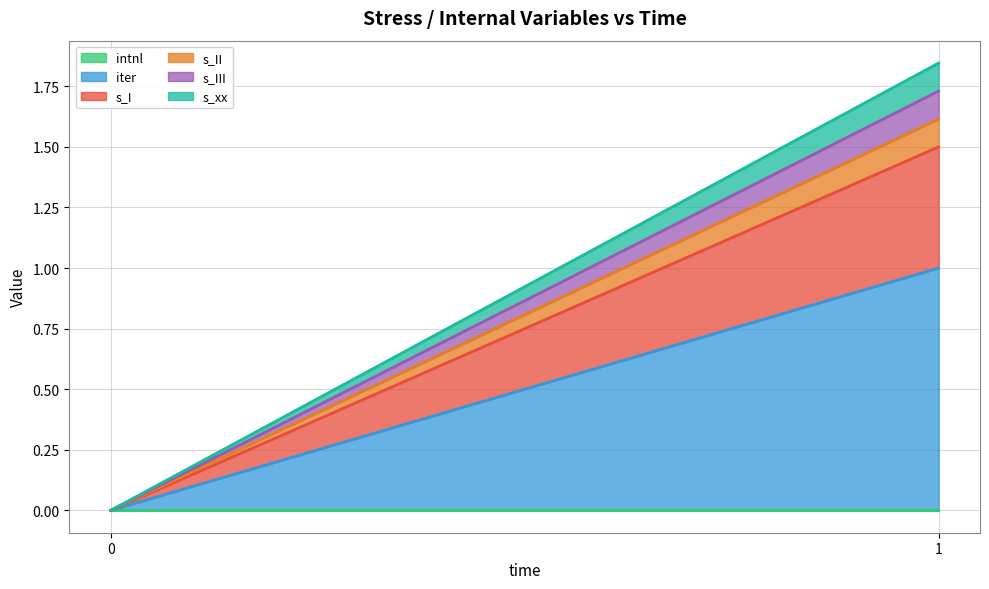

How many data points does each series have?

2